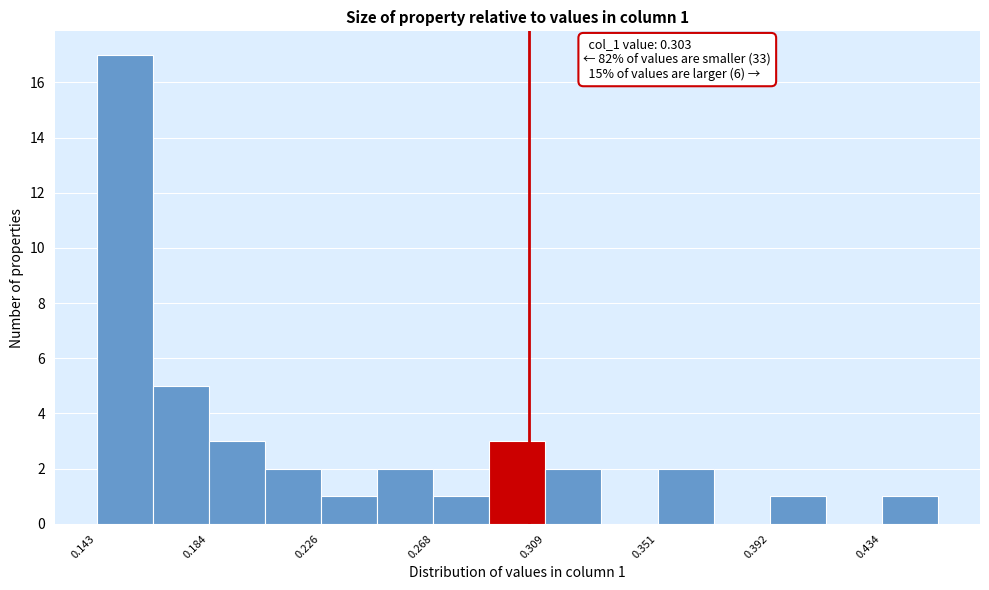

Which range on the x-axis has the tallest bar?

0.145 to 0.165